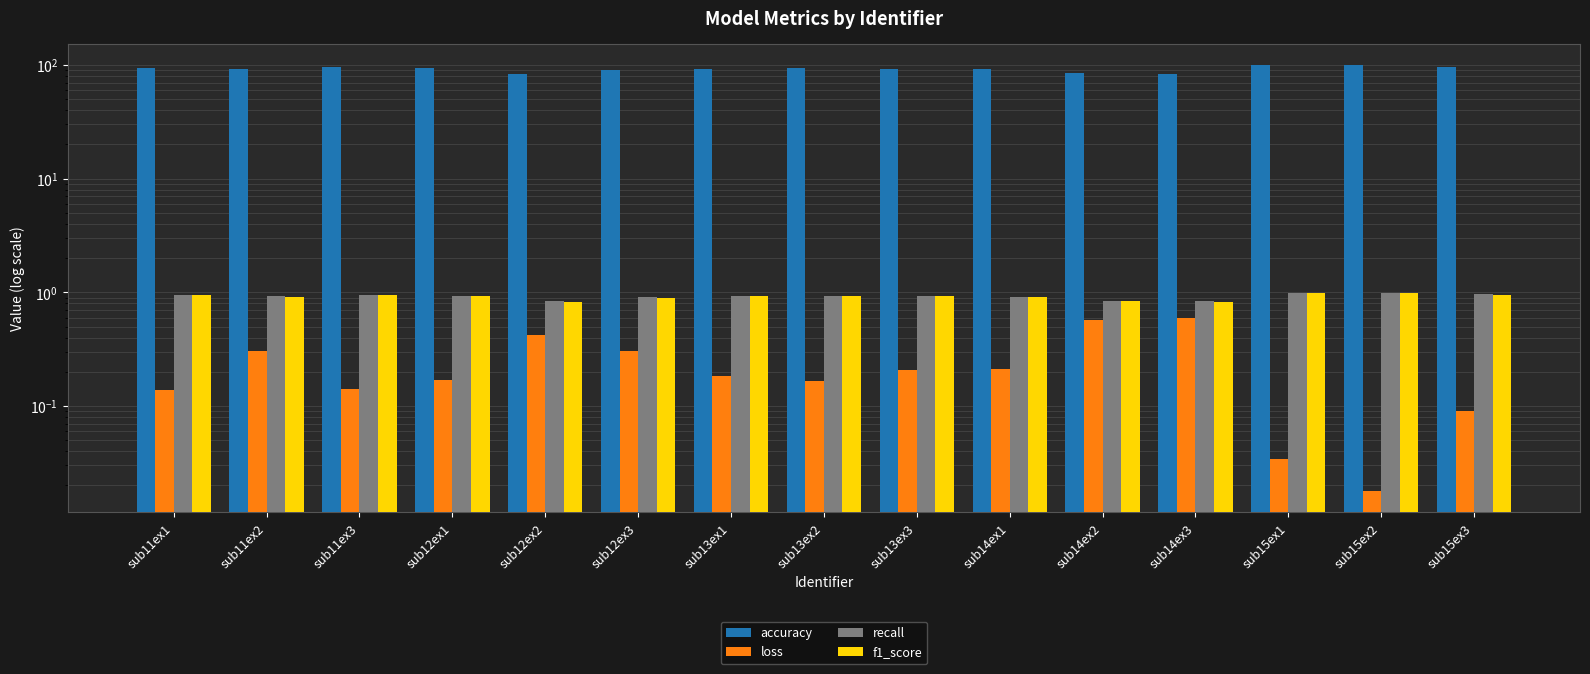

What is the label of the 5th bar from the left?

sub12ex2